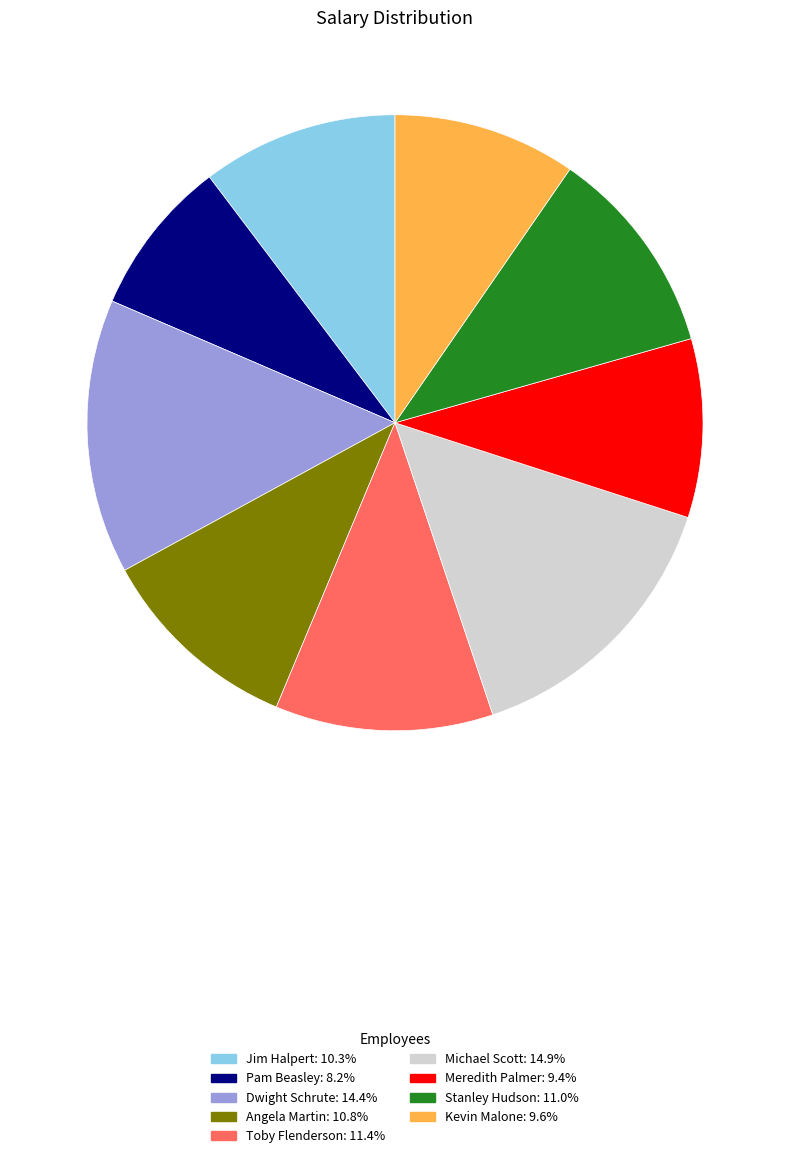

How many slices are in this pie chart?

9